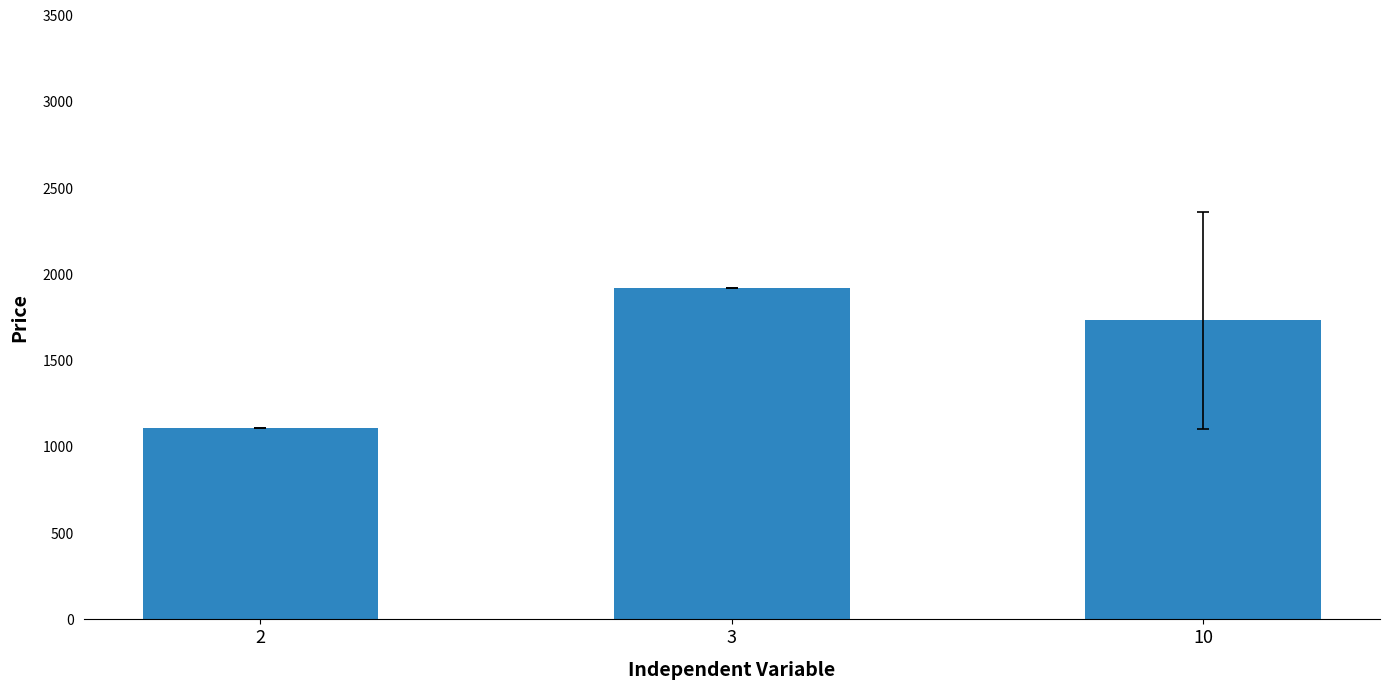

Which category has the lowest value across all series?

2